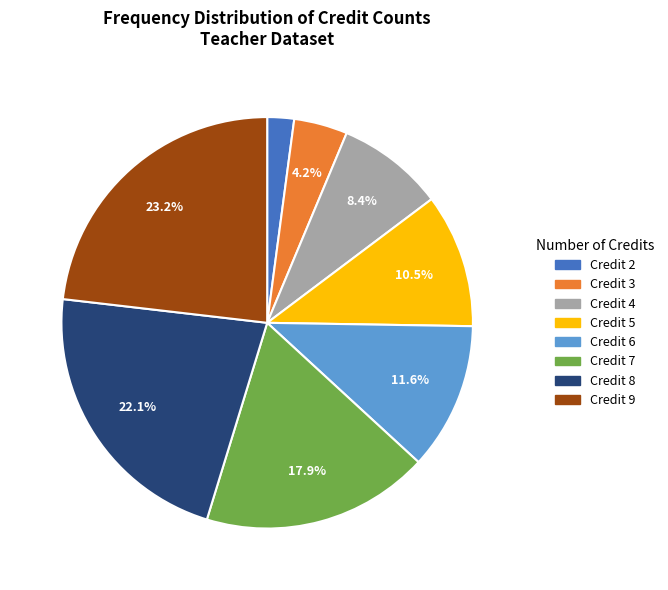

Does any single category account for the majority?

No